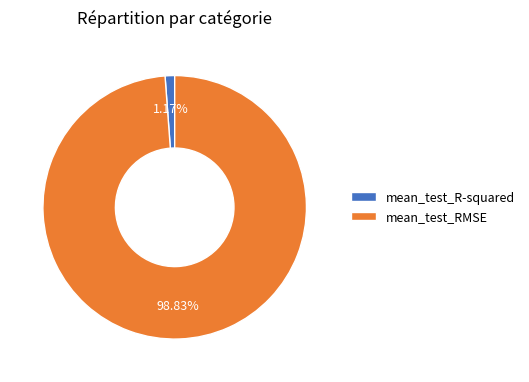

Is it true that mean_test_RMSE is 99% of the pie?

True